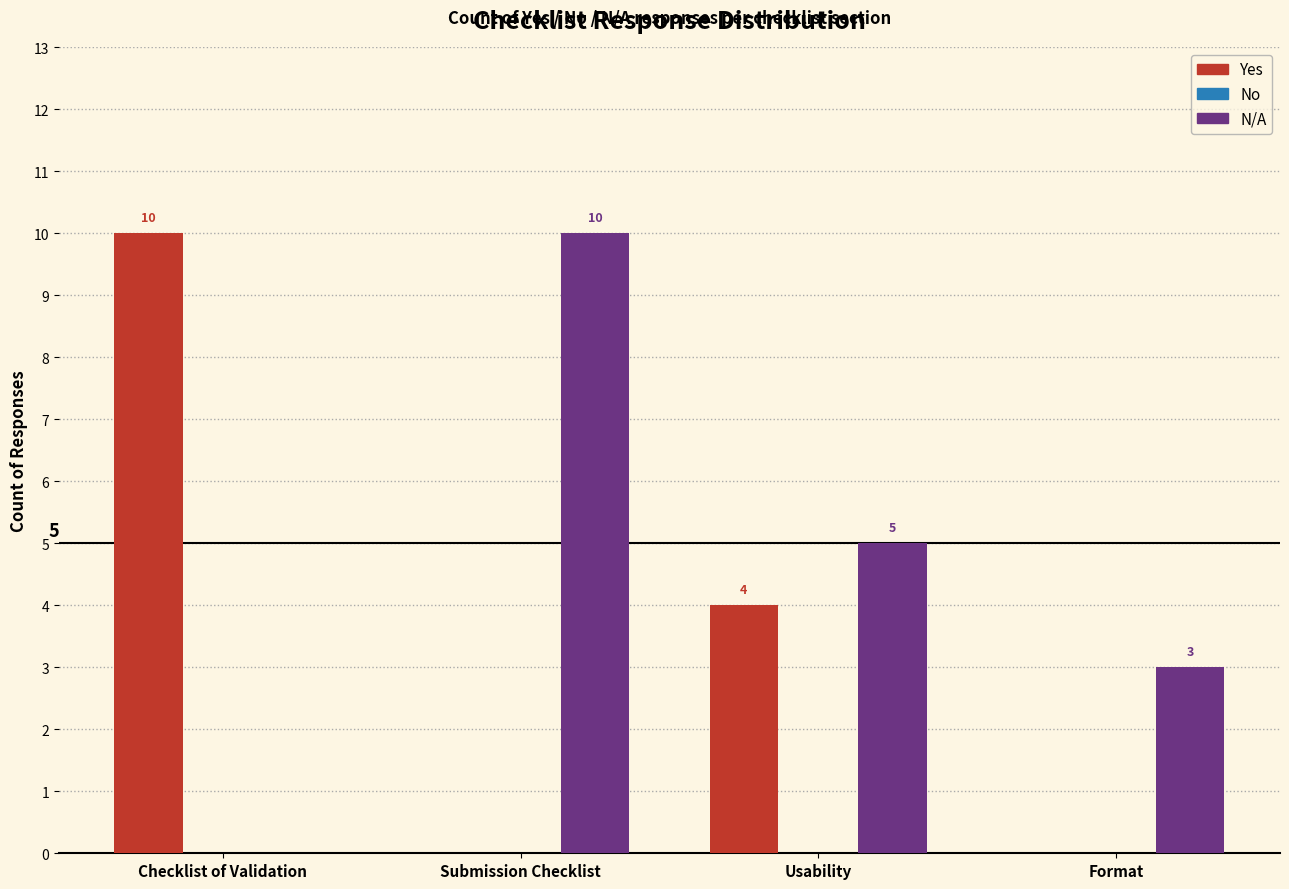

Reading right to left, transcribe all the data shown in this chart.

Yes: Format=0	Usability=4	Submission Checklist=0	Checklist of Validation=10
N/A: Format=3	Usability=5	Submission Checklist=10	Checklist of Validation=0